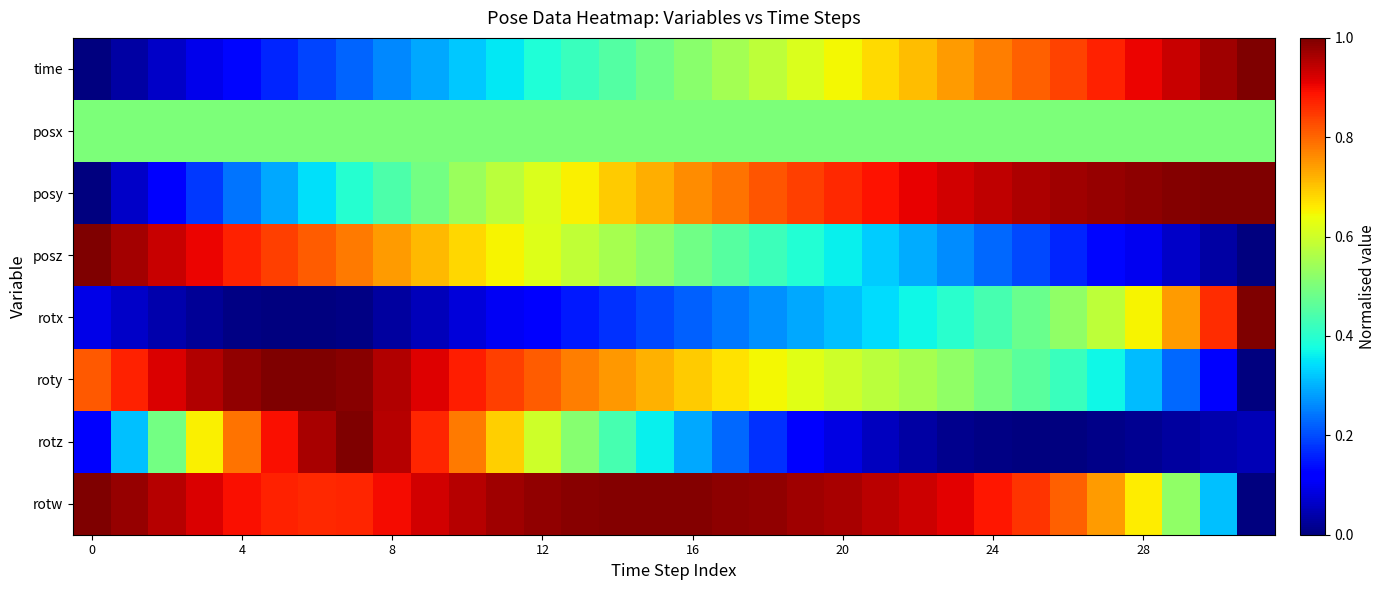

At which category is the sum across all series the highest?

8